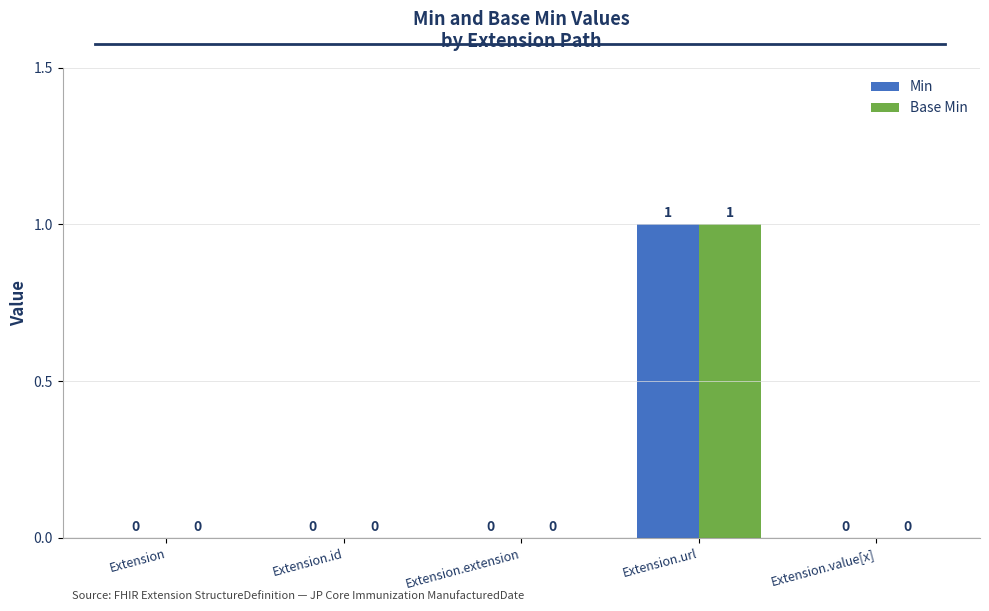

Reading left to right, list all the values displayed in this chart.

Min: Extension=0	Extension.id=0	Extension.extension=0	Extension.url=1	Extension.value[x]=0
Base Min: Extension=0	Extension.id=0	Extension.extension=0	Extension.url=1	Extension.value[x]=0